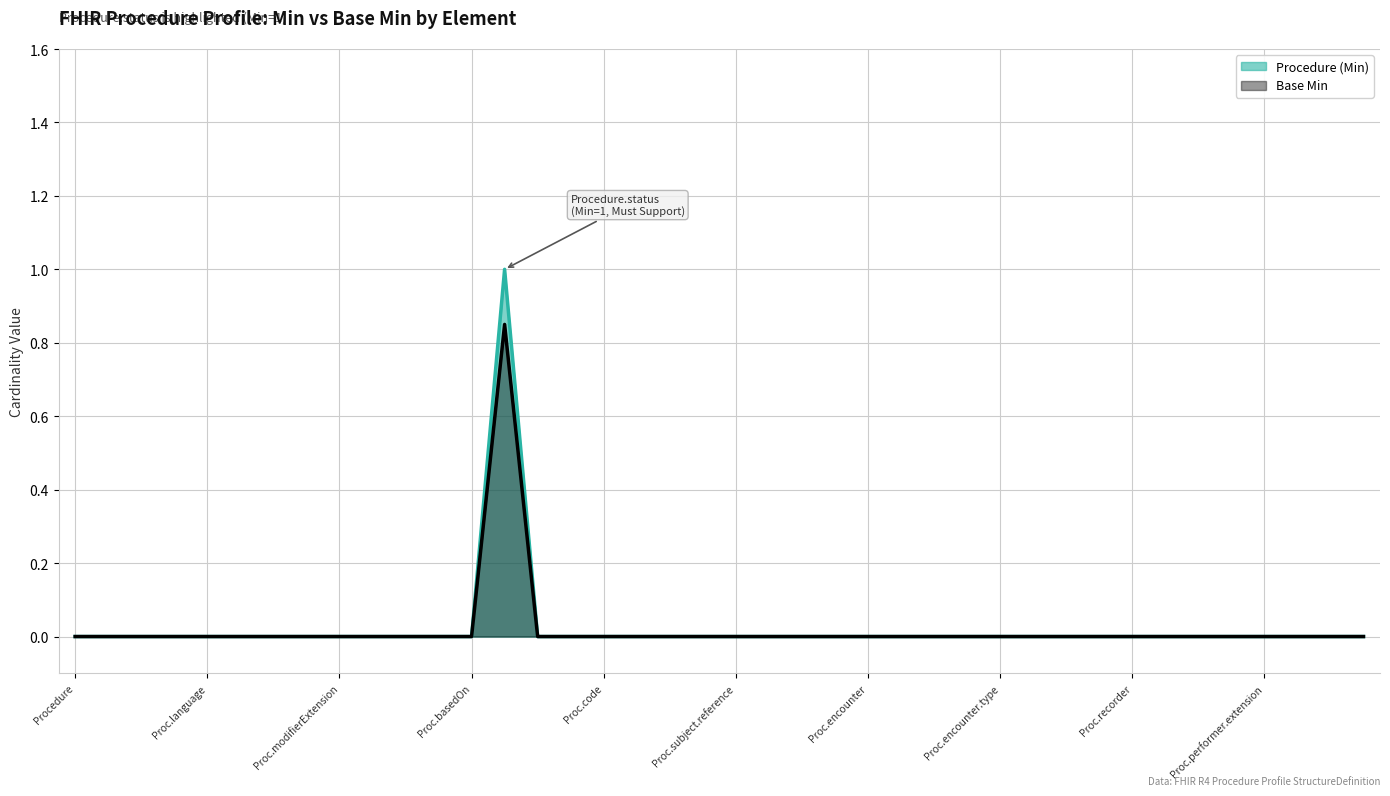

List the series in order of their overall mean, highest first.

Procedure (Min), Base Min